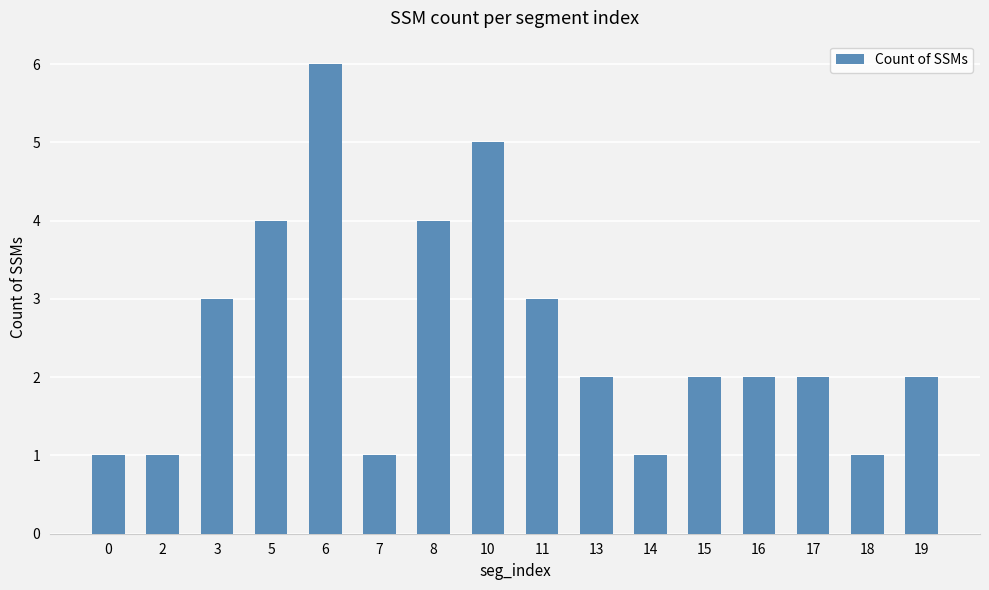

Between 7 and 6, which is larger?

6